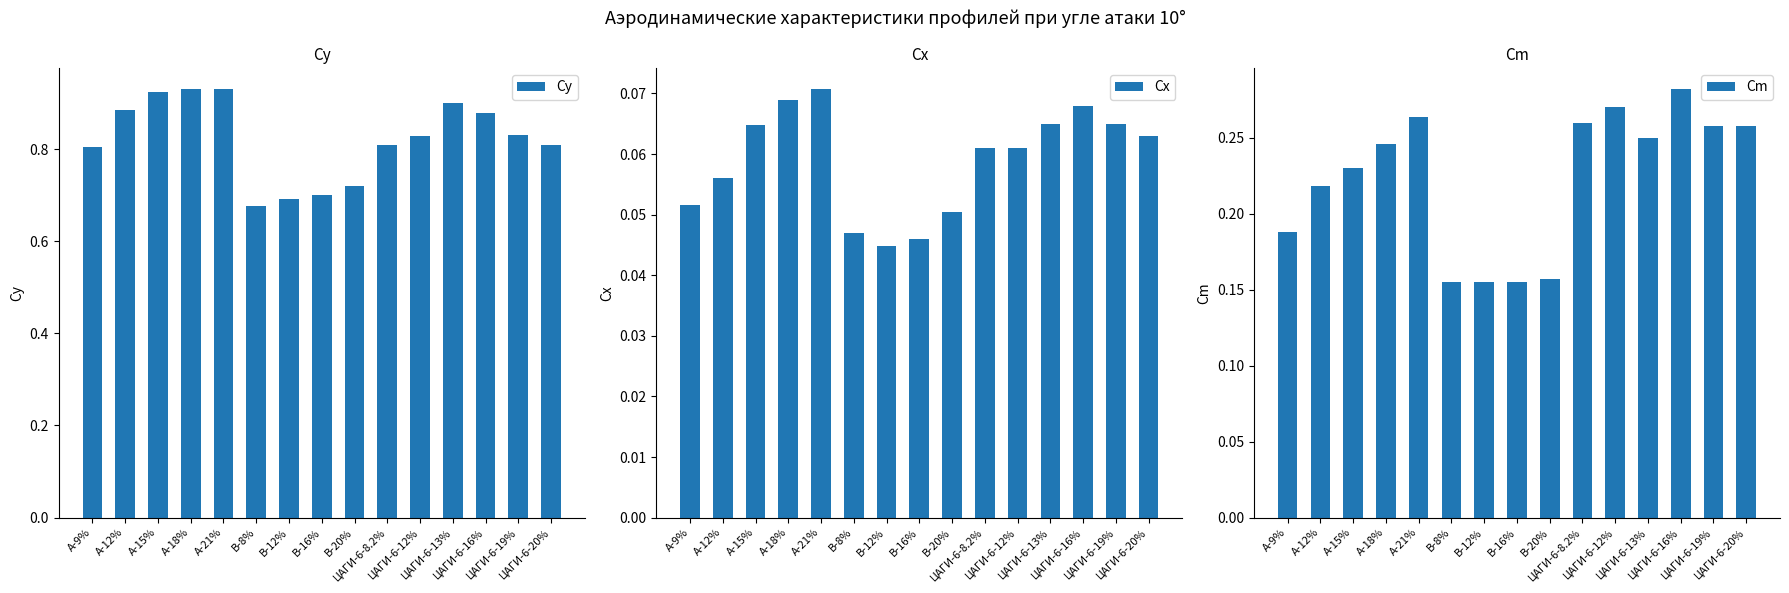

Rank the series at ЦАГИ-6-8.2% from highest to lowest value.

Cy, Cm, Cx